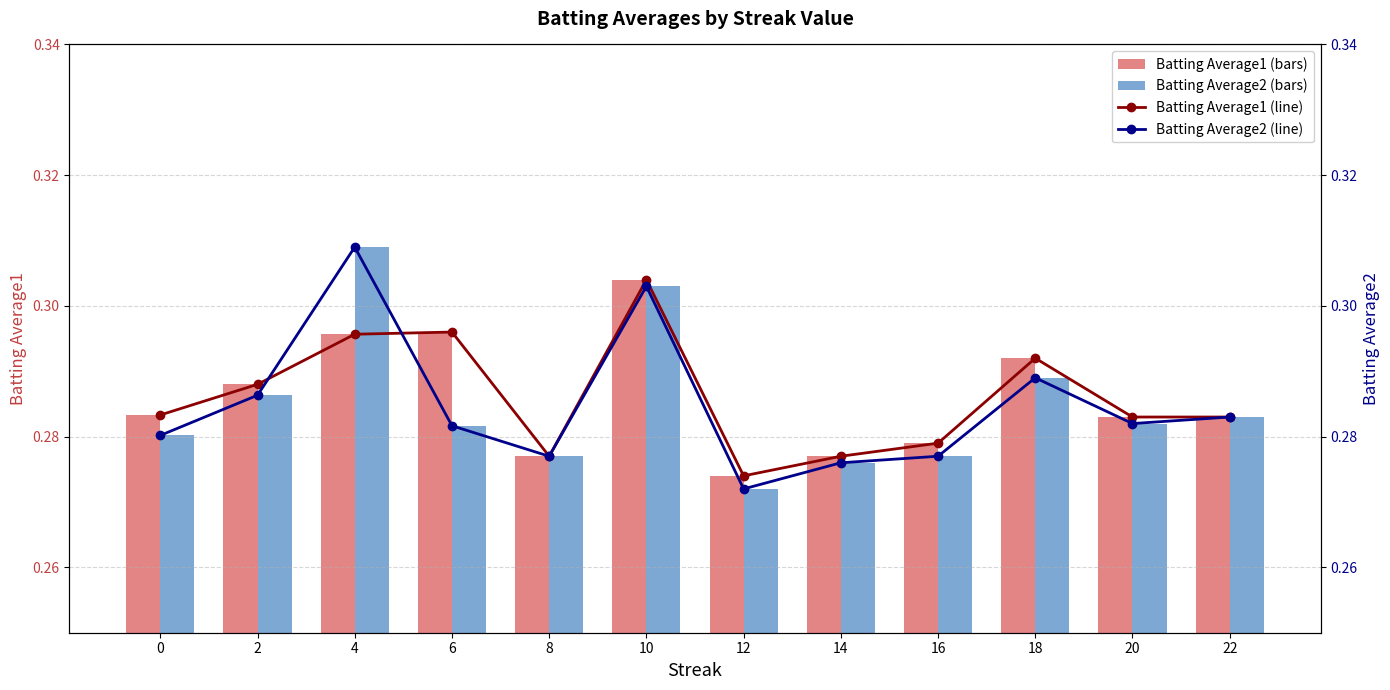

Count the Batting Average2 values in the range 0 to 1.

12